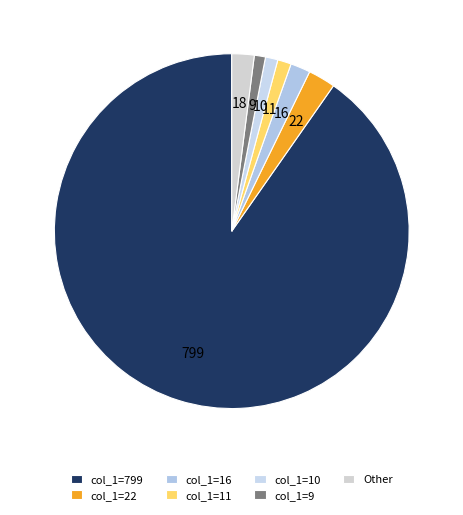

Count the number of slices in the pie.

7